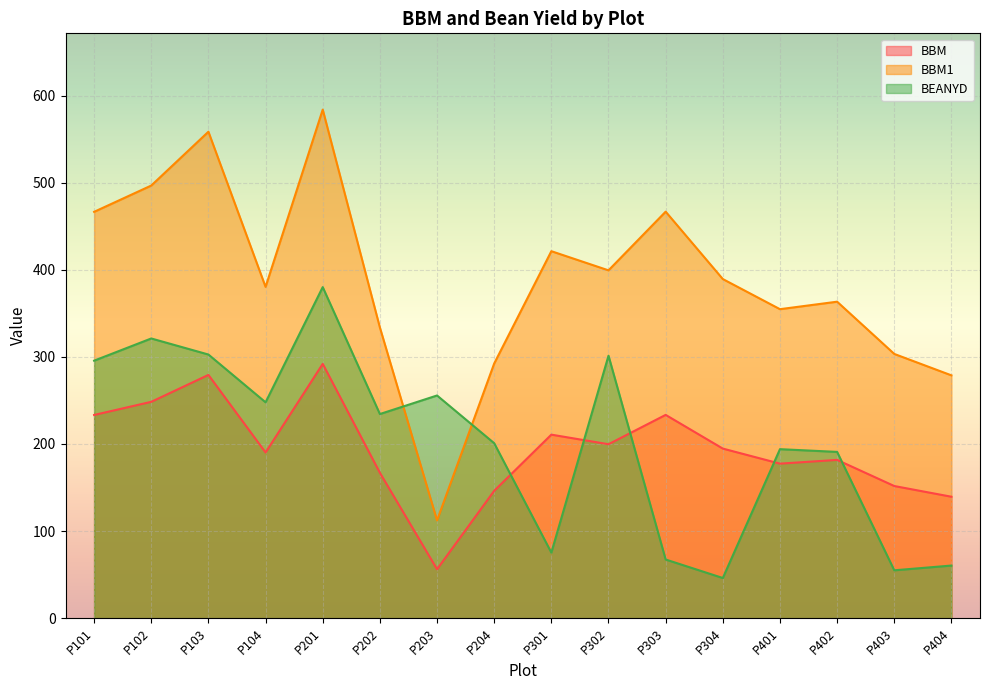

Count the number of categories in the chart.

16